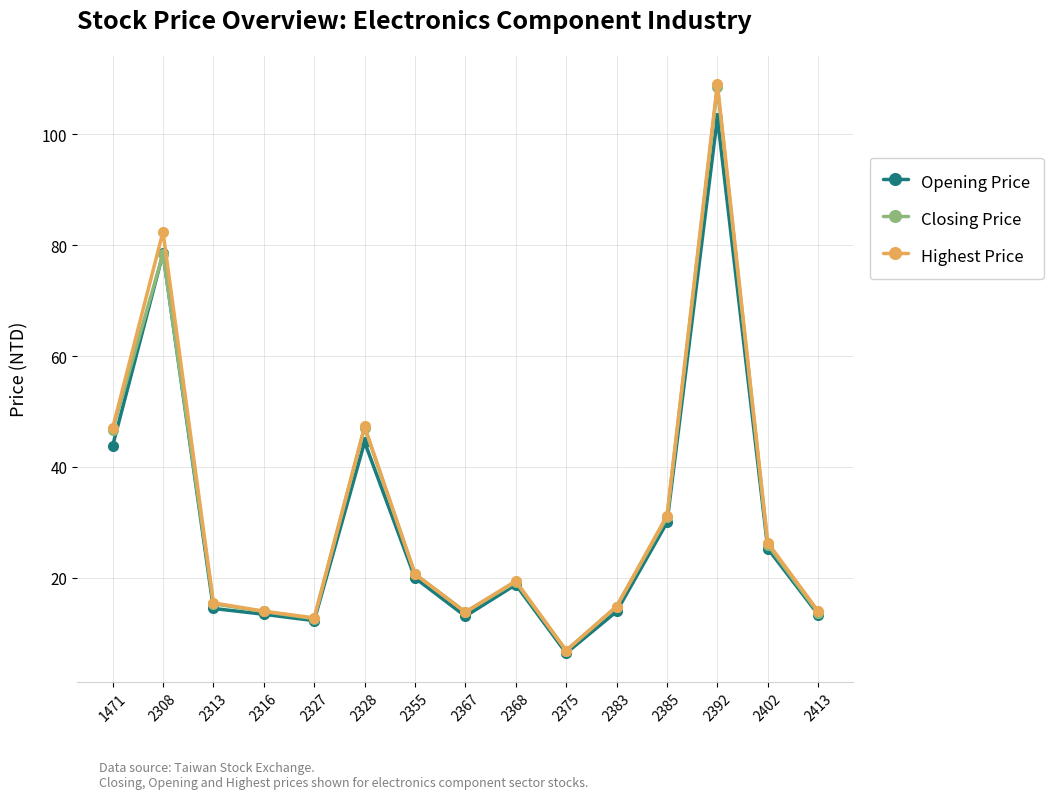

Is the value of Closing Price at 2385 greater than the value of Opening Price at 2368?

Yes